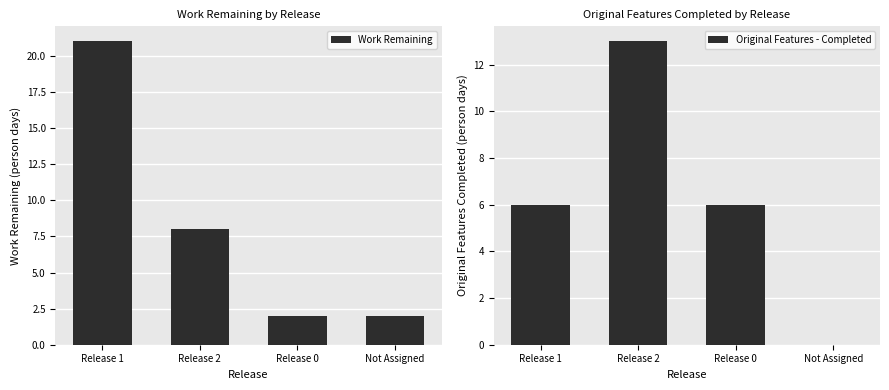

Rank the series by their average value, from highest to lowest.

Work Remaining, Original Features - Completed